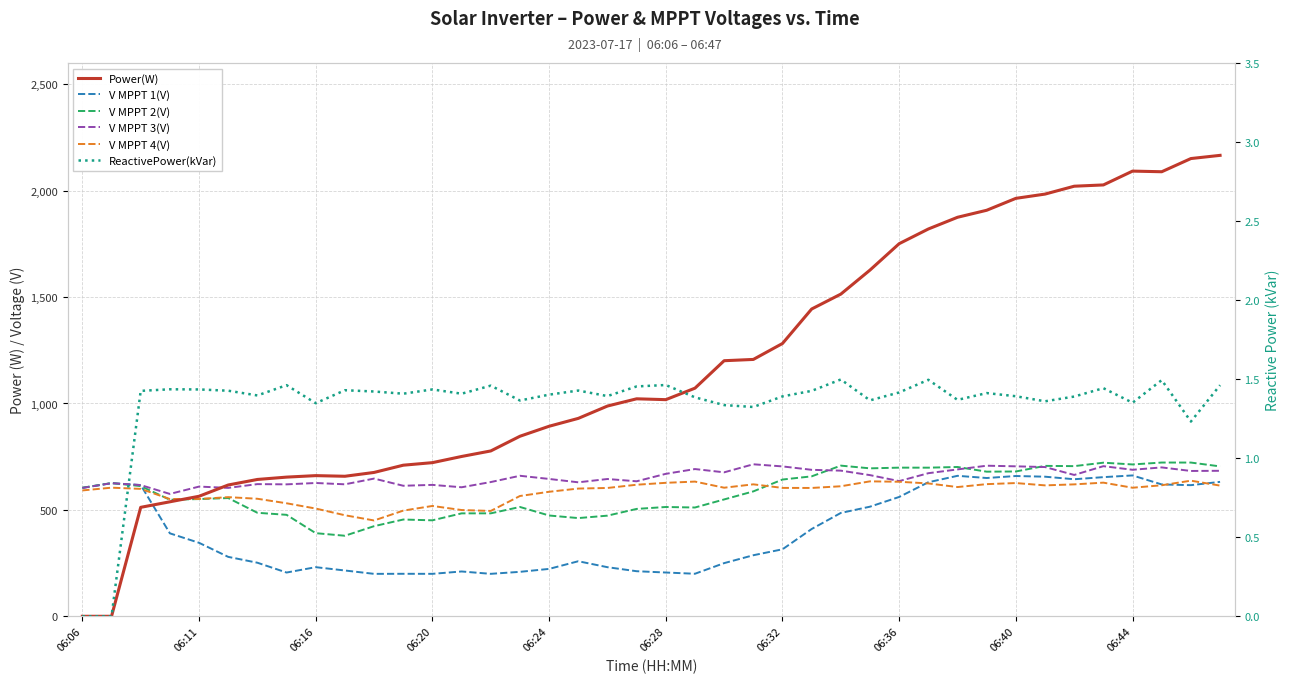

How many data points in V MPPT 2(V) are above 586?

20